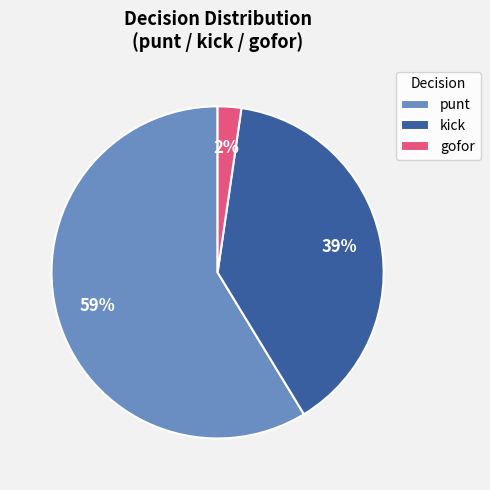

What is the largest slice in the pie chart?

punt